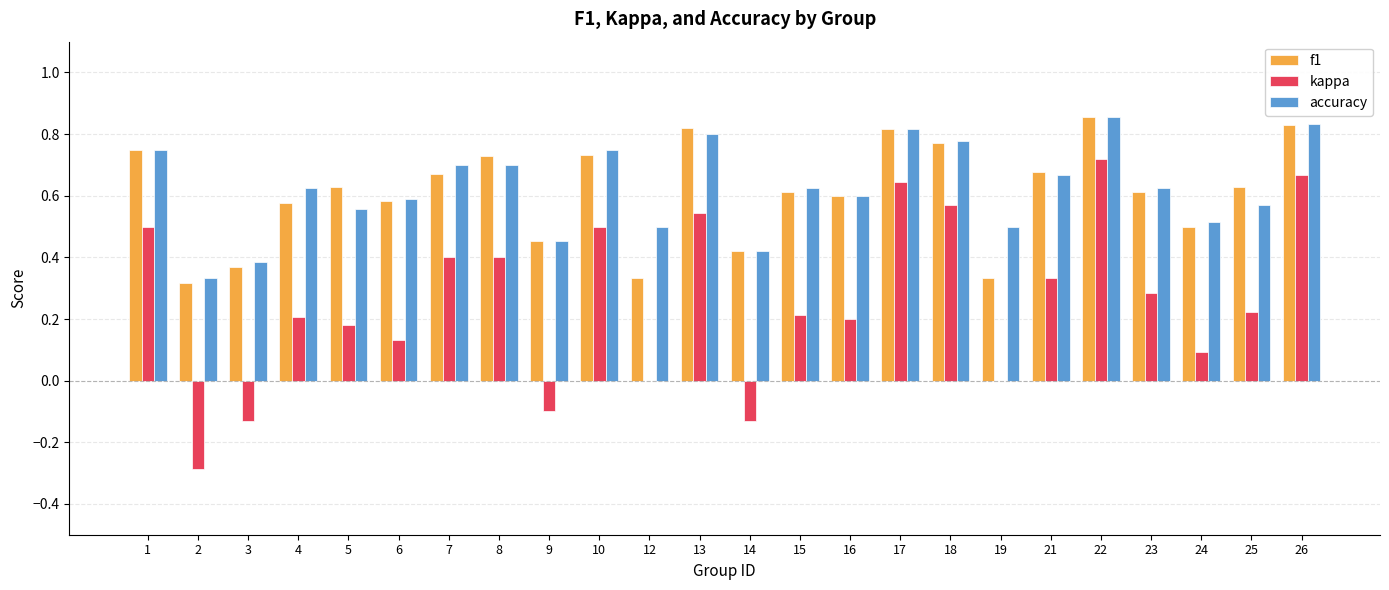

Which series changed the most between 10 and 24?

kappa